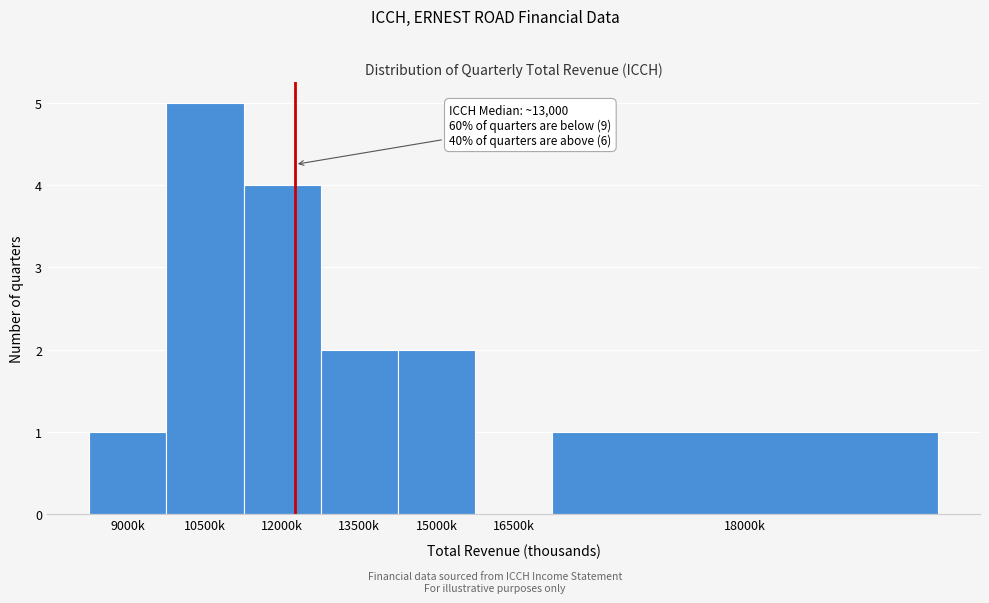

Reading left to right, list all the values displayed in this chart.

9000k=1	10500k=5	12000k=4	13500k=2	15000k=2	16500k=0	18000k=1